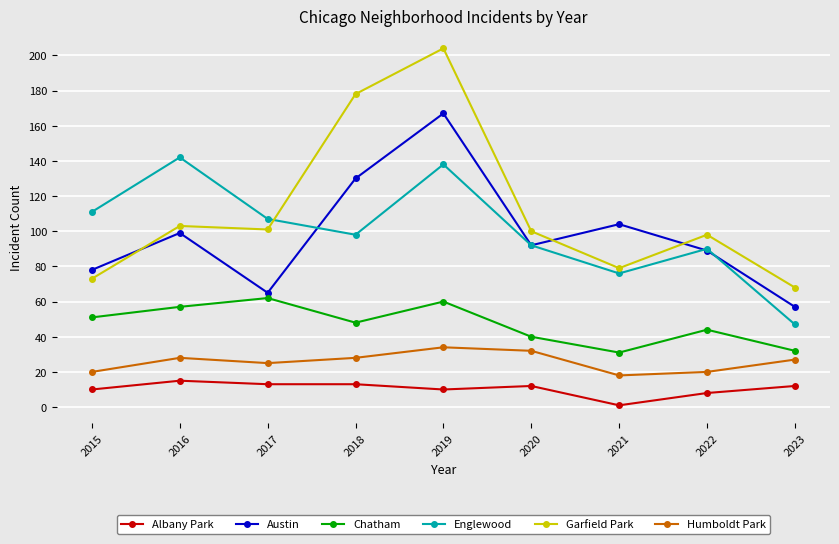

Reading left to right, extract all data points from this chart.

Albany Park: 10	15	13	13	10	12	1	8	12
Austin: 78	99	65	130	167	92	104	89	57
Chatham: 51	57	62	48	60	40	31	44	32
Englewood: 111	142	107	98	138	92	76	90	47
Garfield Park: 73	103	101	178	204	100	79	98	68
Humboldt Park: 20	28	25	28	34	32	18	20	27